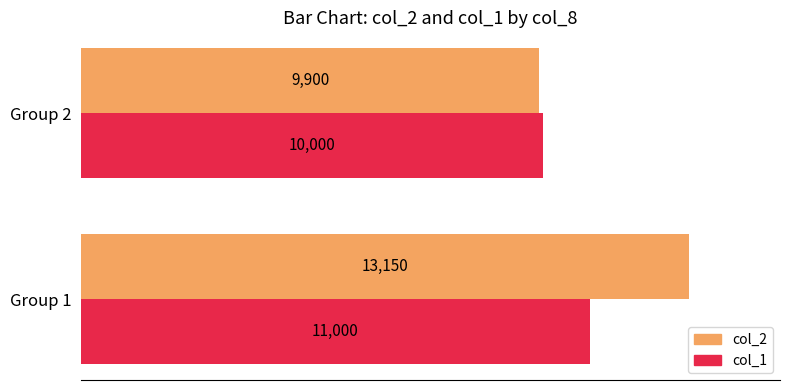

What is the lowest value of the col_1 series?

10000